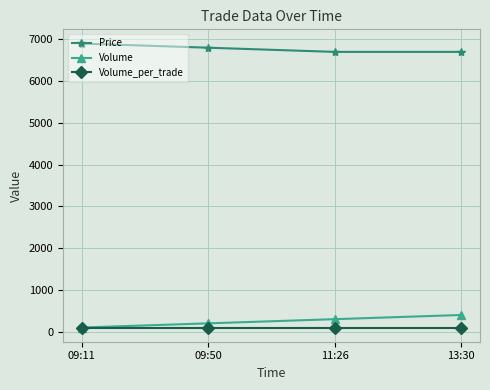

Is the value of Volume_per_trade at 09:50 greater than the value of Volume at 13:30?

No